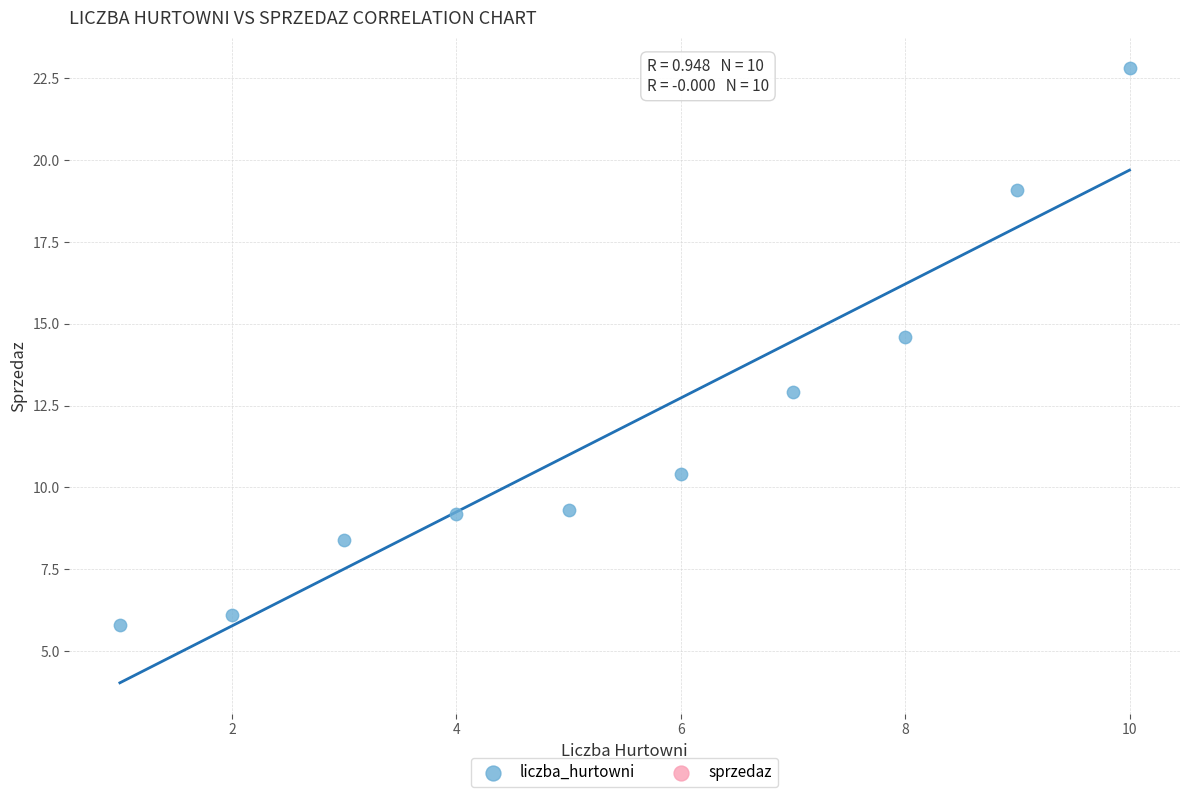

What Y value in the scatter plot is closest to 14?

14.6